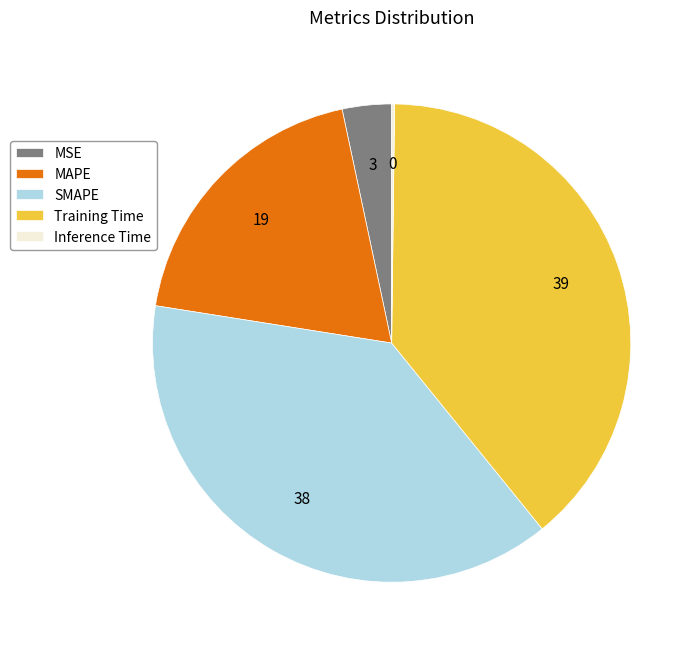

Is it true that SMAPE is 29% of the pie?

False